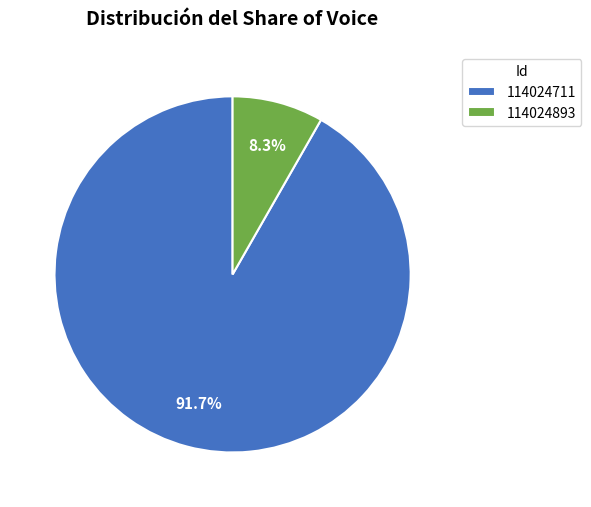

What is the total percentage of 114024711 and 114024893?

100.0%